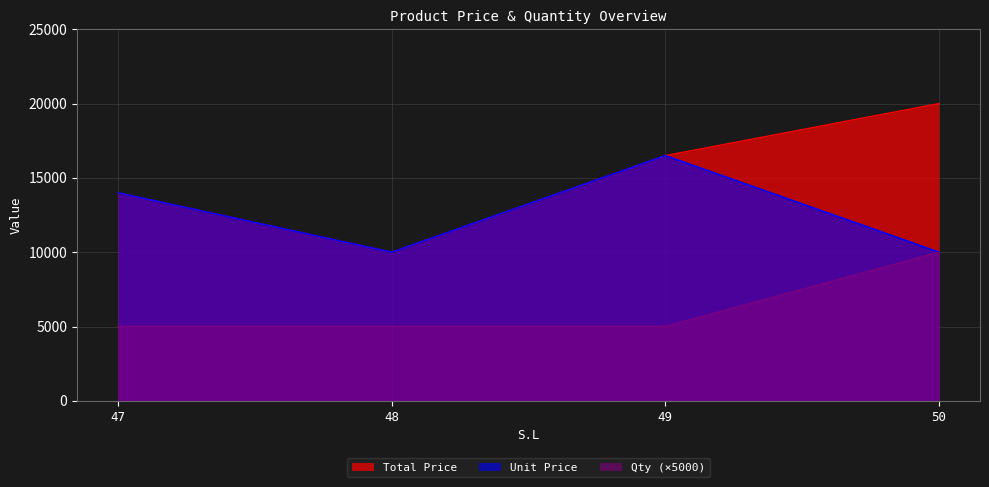

In Unit Price, how many points are lower than both neighbors (excluding endpoints)?

1